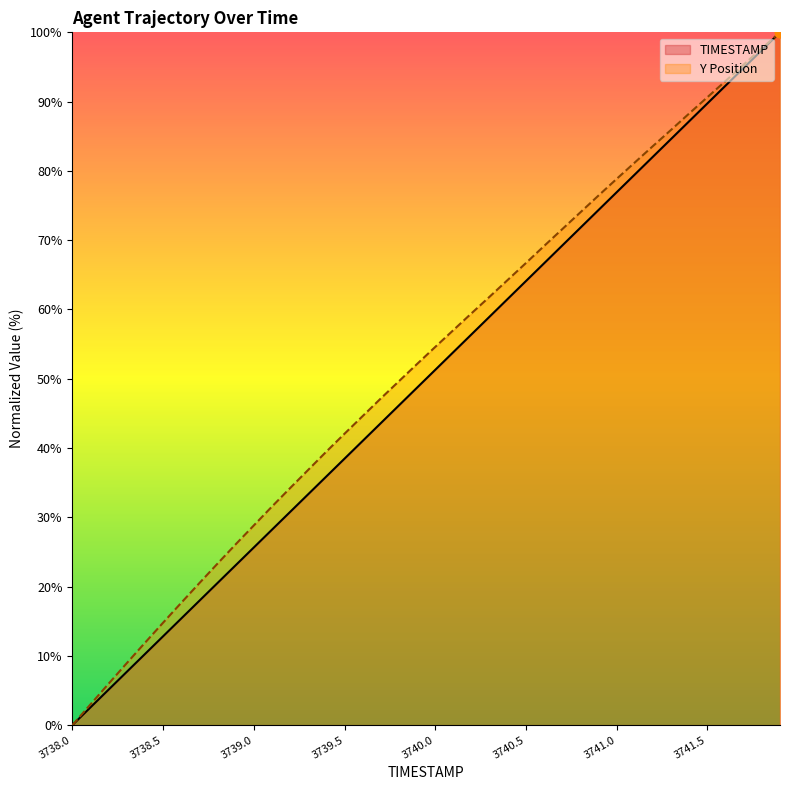

What is the total value across all series at 3740.6?

135.8